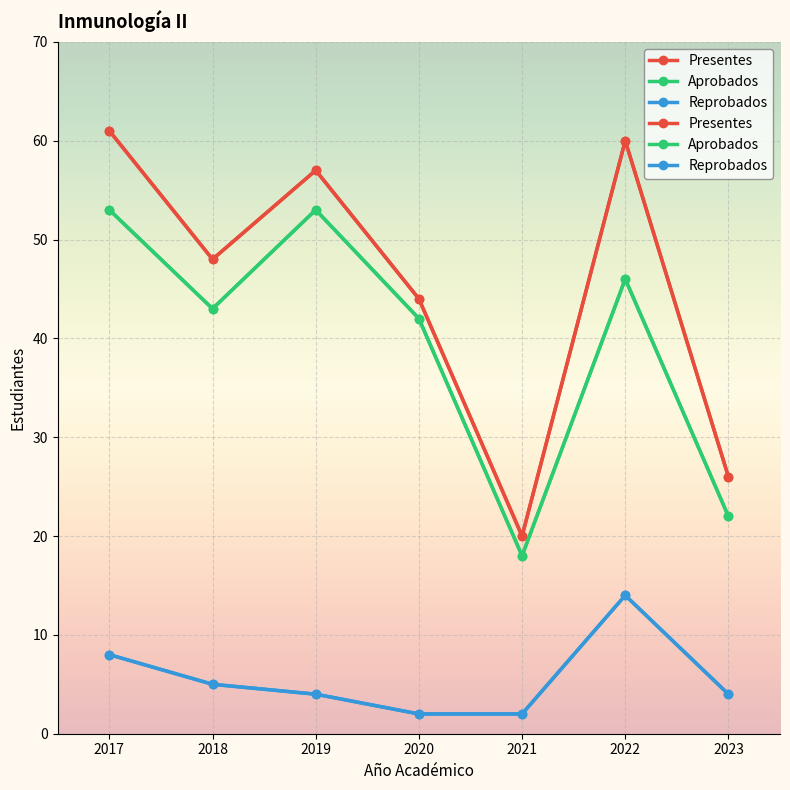

What is the maximum value for Presentes?

61